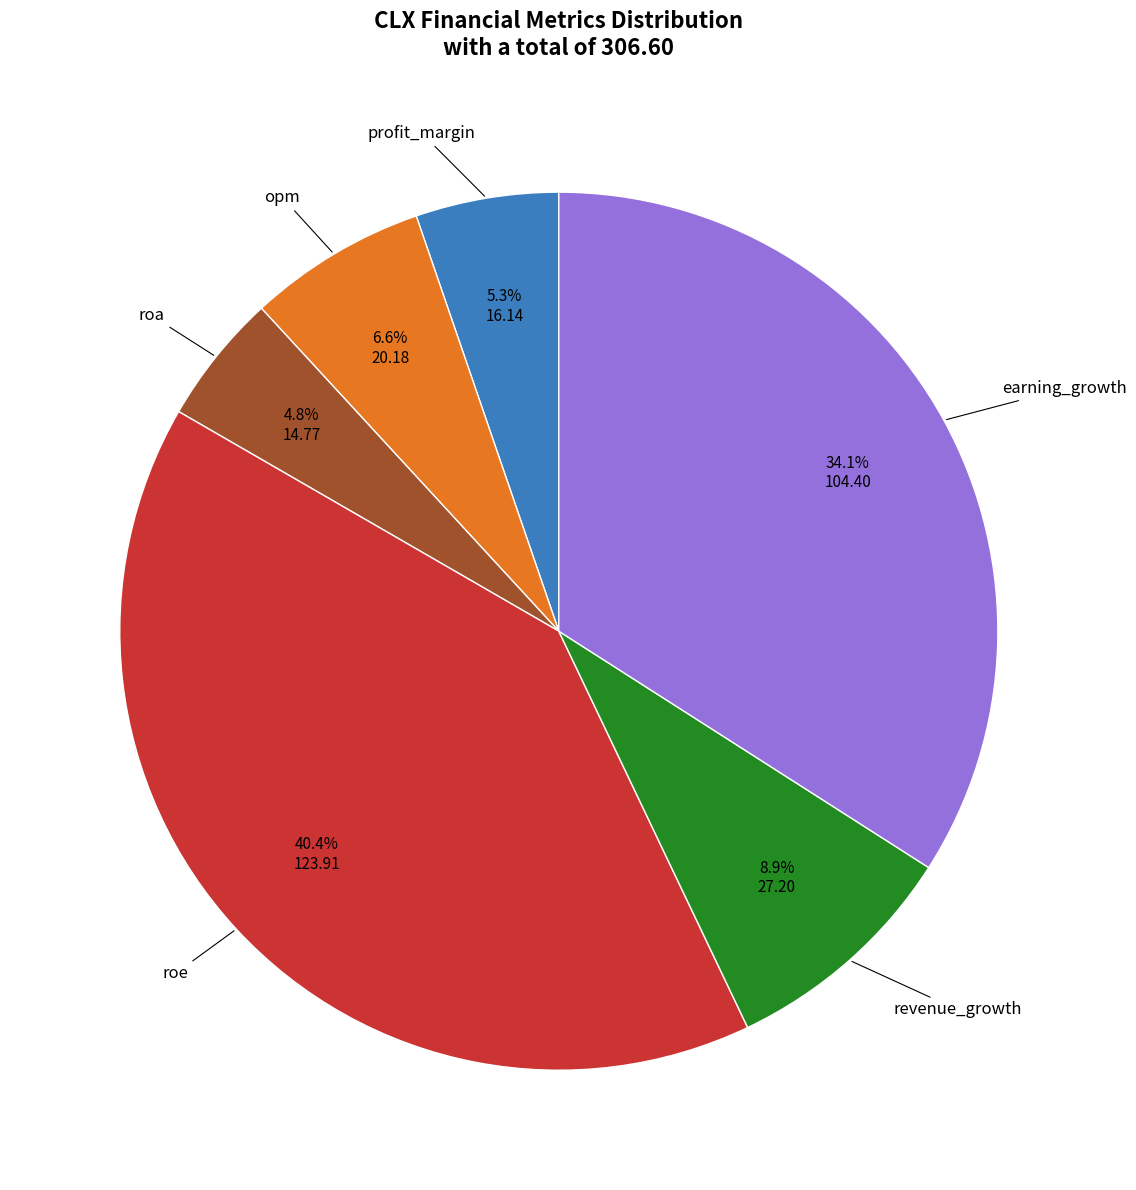

Does any single category account for the majority?

No